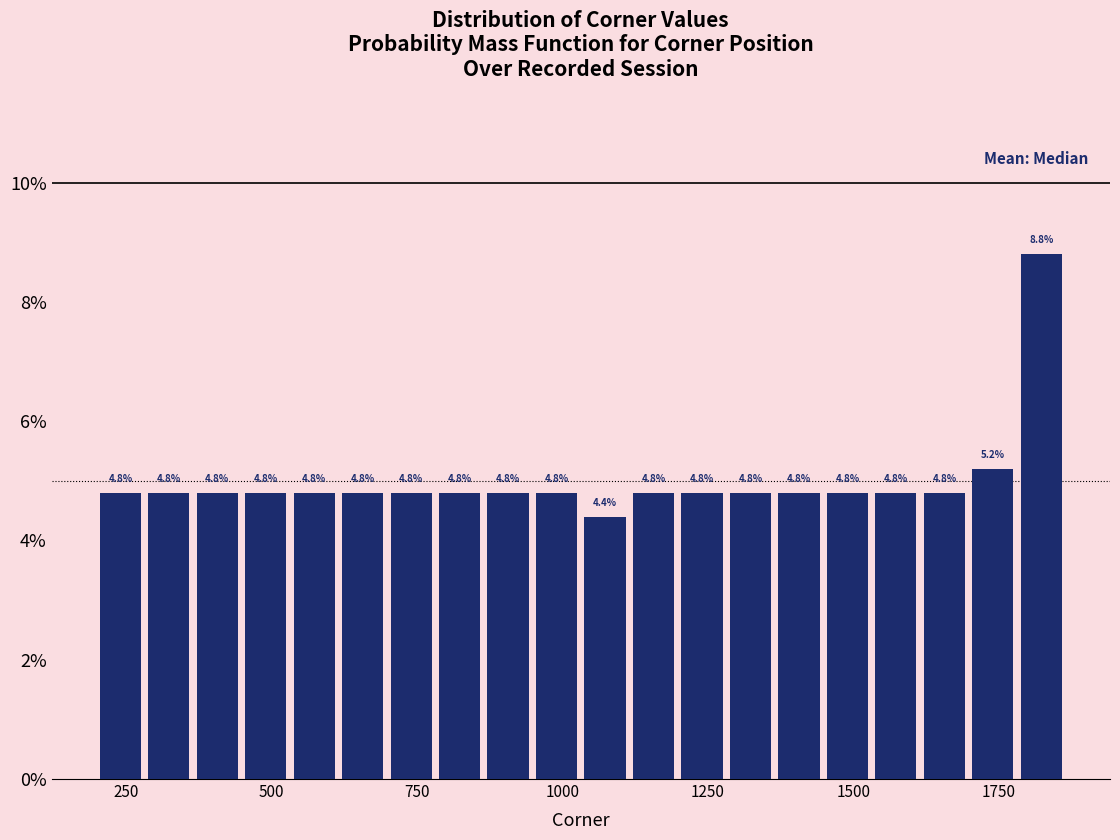

Around what value on the x-axis is the tallest bar? Give the approximate position of its centre, as read against the axis.

1800